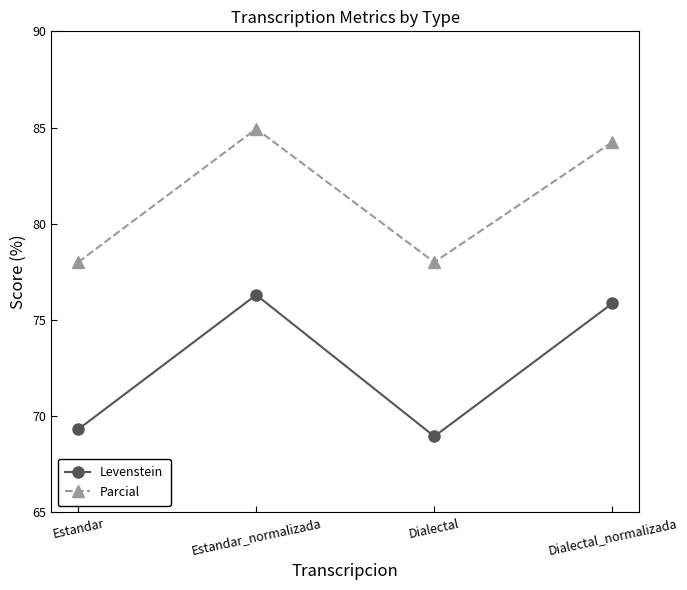

How many values in the Parcial series exceed 84?

2